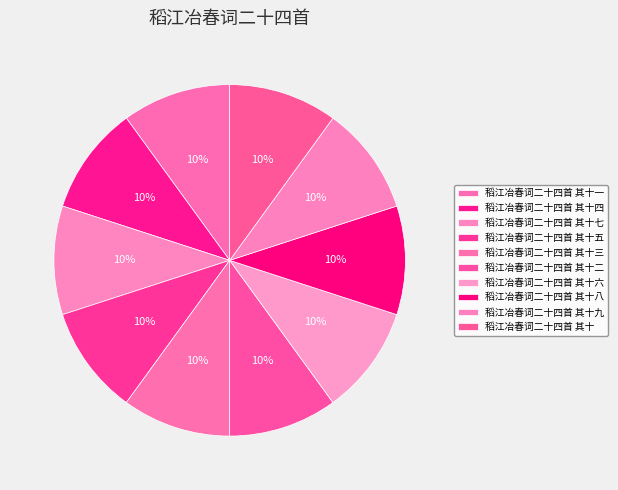

To the nearest percent, what is the combined percentage of 稻江冶春词二十四首 其十一 and 稻江冶春词二十四首 其十五?

20%